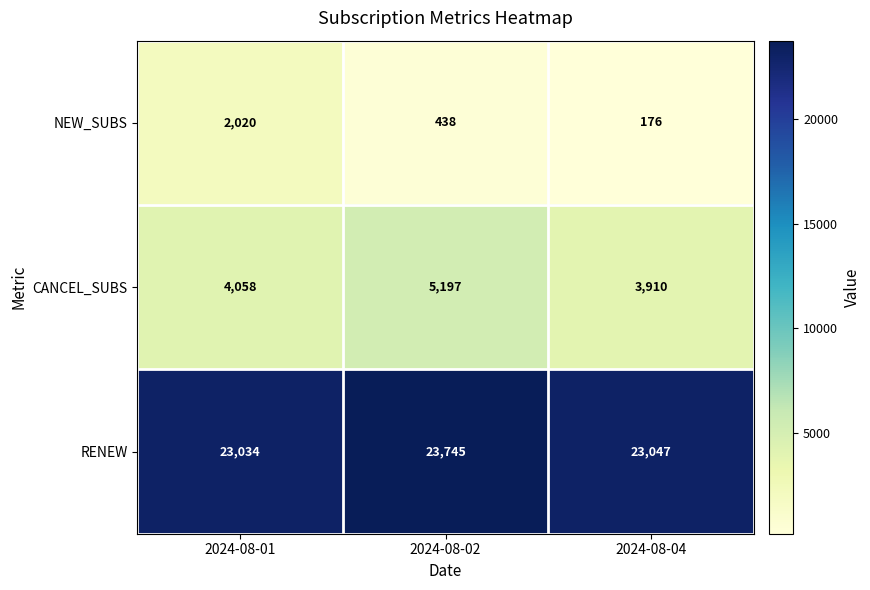

The value of NEW_SUBS at 2024-08-02 is 136. True or false?

False